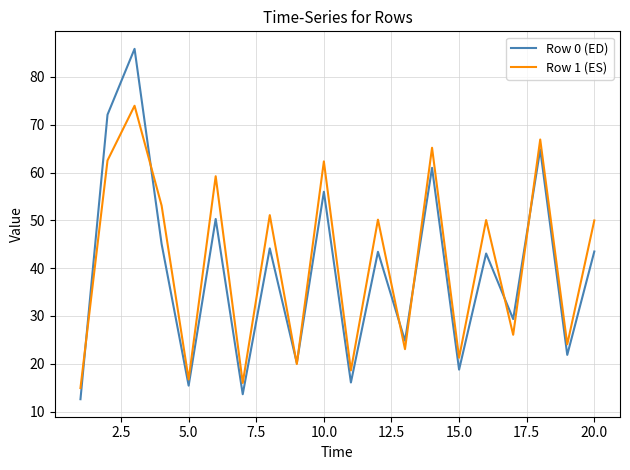

List the series in order of their peak value, highest first.

Row 0 (ED), Row 1 (ES)